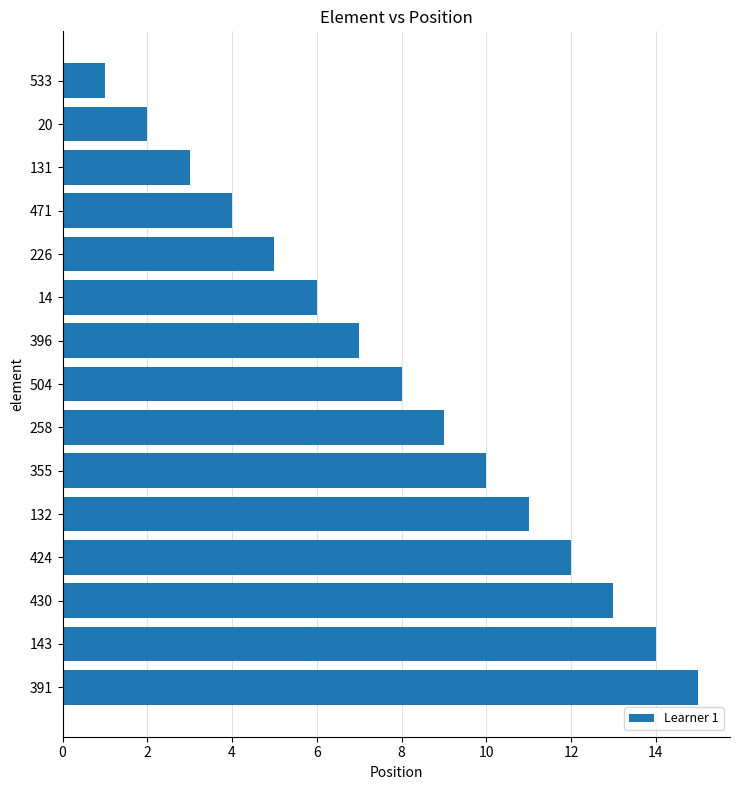

What is the difference between the maximum and second lowest values?

13